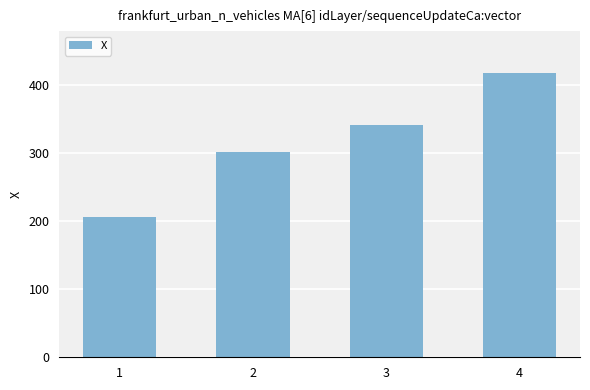

How many bars are there in total?

4